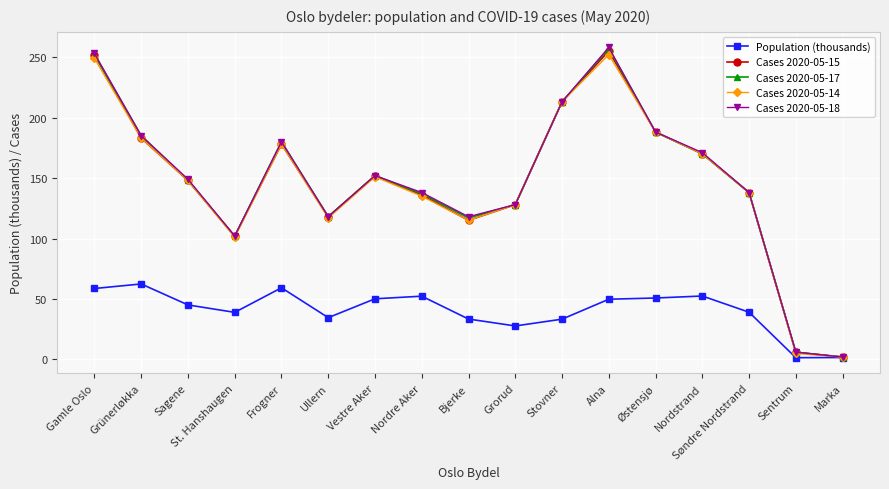

What is the difference between the Population (thousands) values at Sentrum and Frogner?

57.8